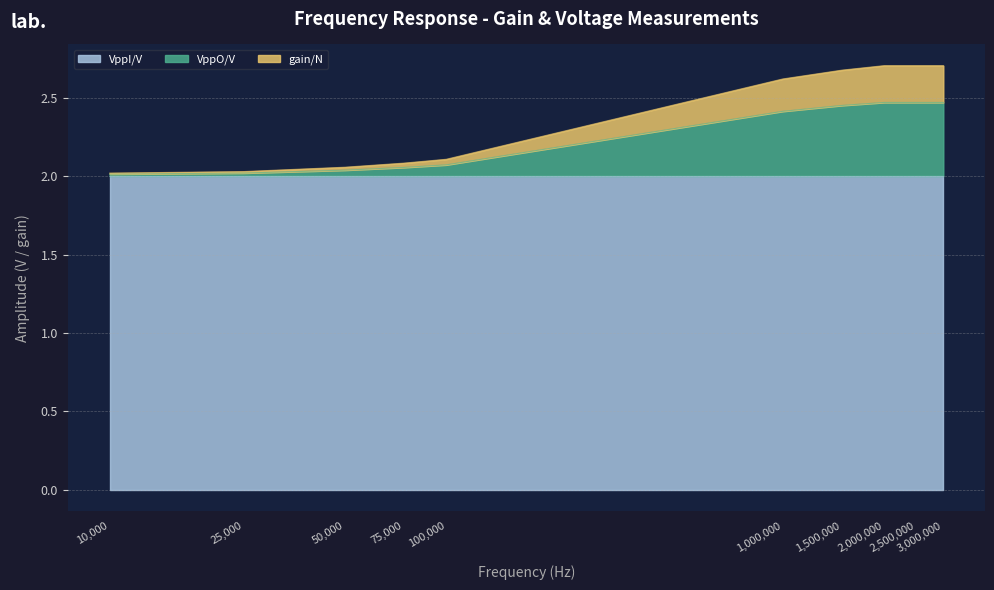

What is the value of the VppO/V point at the 2nd from the left?

2.0